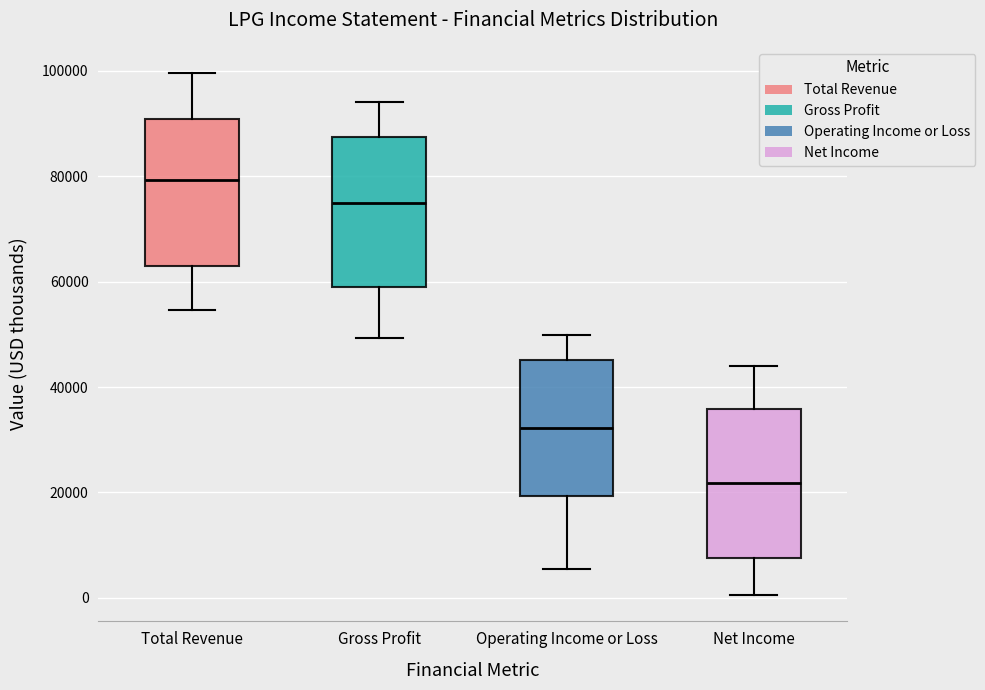

Reading left to right, read every box against the y-axis: the position of its median line, the range the box covers, and the ends of its whiskers. The values are not printed on the chart, so give them approximately, as read against the axis.

Total Revenue: median 80000, box 64000 to 90000, whiskers 54000 to 100000
Gross Profit: median 74000, box 60000 to 88000, whiskers 50000 to 94000
Operating Income or Loss: median 32000, box 20000 to 46000, whiskers 6000 to 50000
Net Income: median 22000, box 8000 to 36000, whiskers 0 to 44000